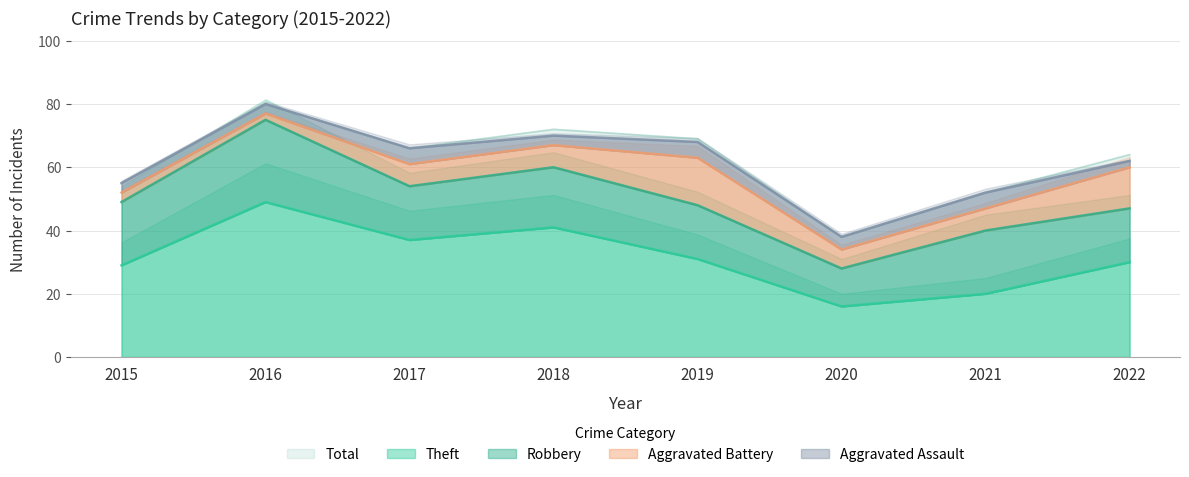

What value does the Theft series have at 2018, to the nearest 5?

40